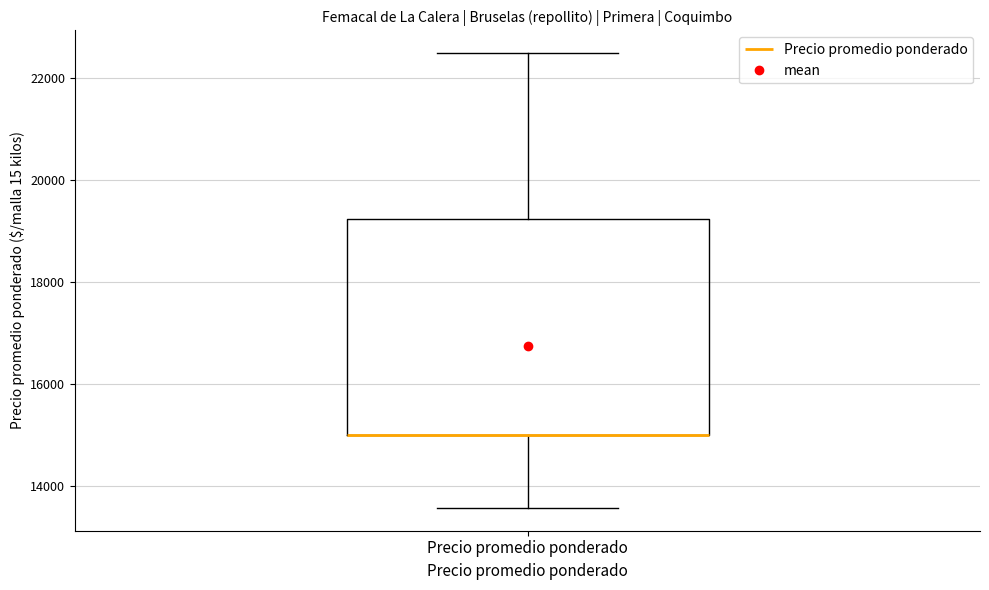

Where does the upper whisker of the box for Precio promedio ponderado end on the y-axis? The values are not printed on the chart, so give them approximately, as read against the axis.

22400